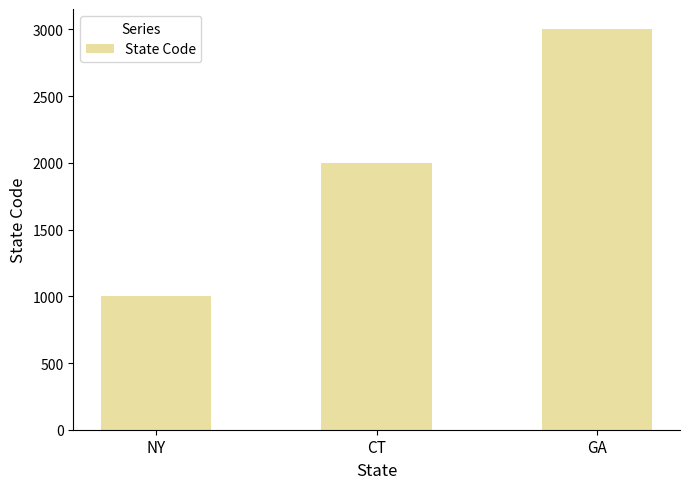

Reading left to right, what are all the values shown in this chart?

NY=1001	CT=2002	GA=3003